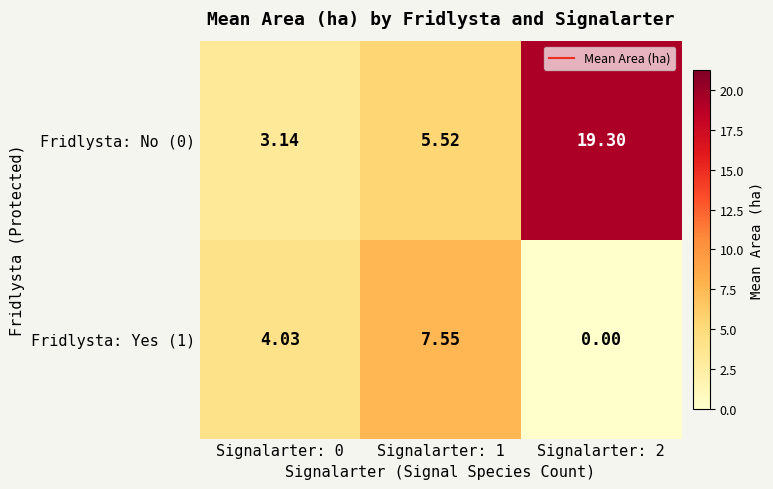

Is the value of Fridlysta: No (0) at Signalarter: 1 greater than the value of Fridlysta: Yes (1) at Signalarter: 1?

No